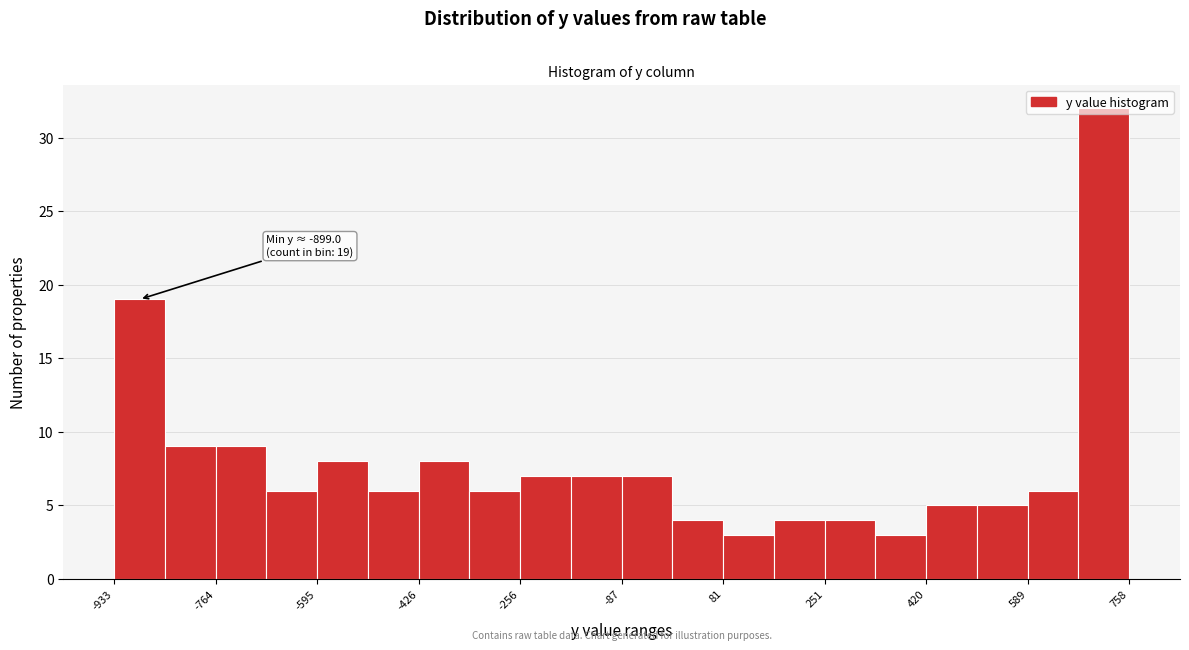

Which range on the x-axis has the tallest bar?

680 to 760